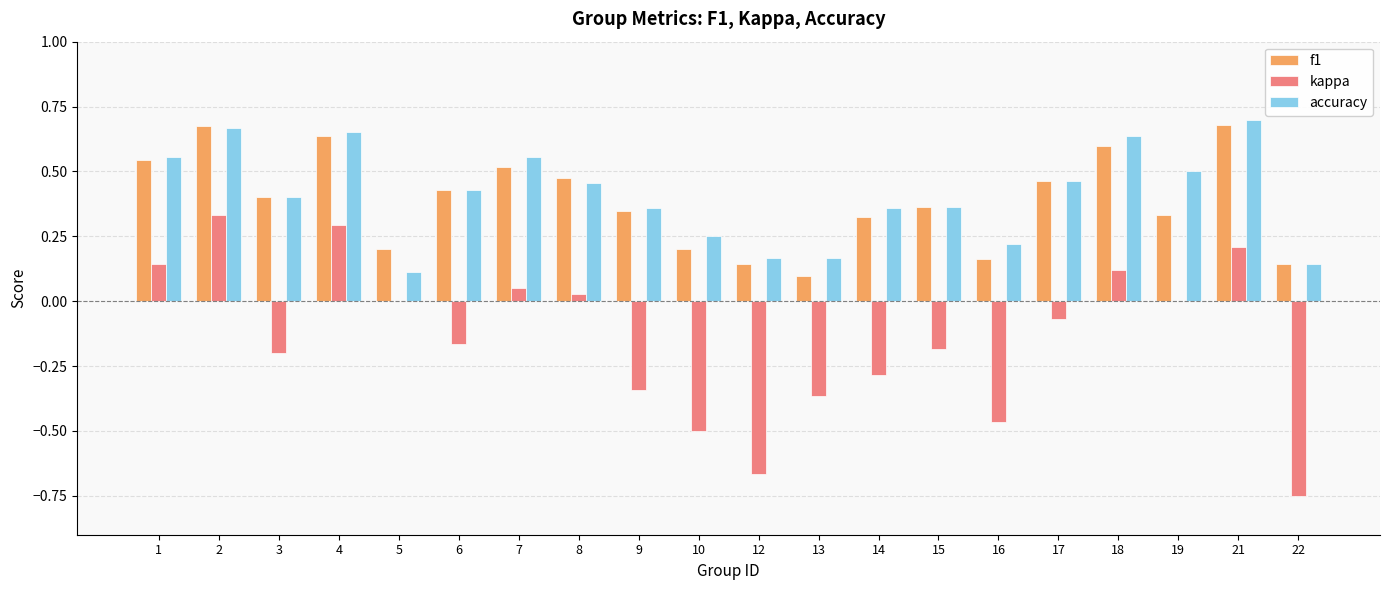

What is the sum of all accuracy values?

8.1